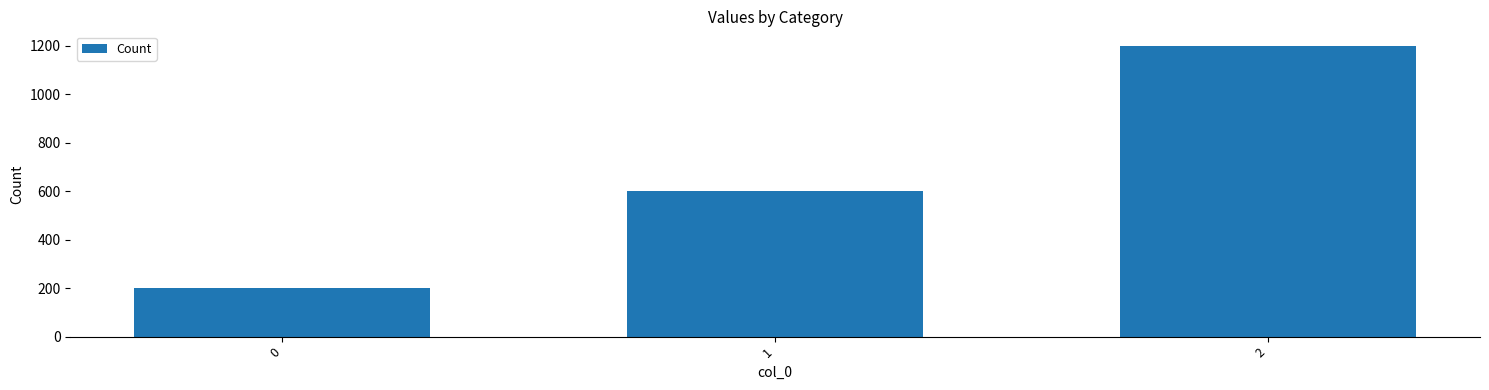

List the labels in order of value, smallest first.

0, 1, 2